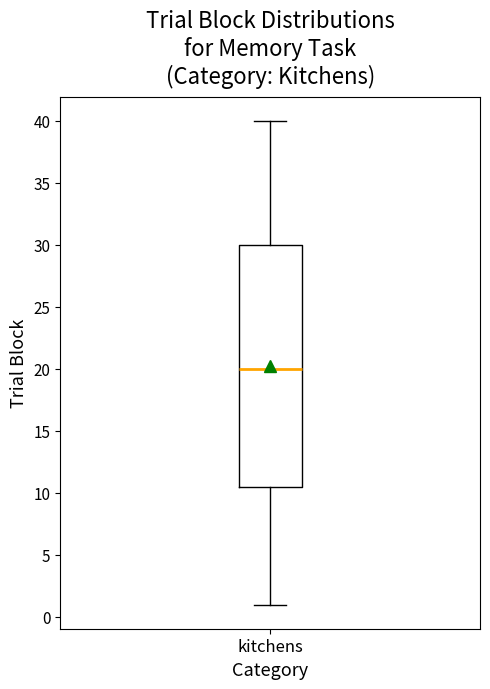

Read this box plot against the y-axis: the position of the median line, the range covered by the box, and the ends of both whiskers. The values are not printed on the chart, so give them approximately, as read against the axis.

median 20.0, box 10.5 to 30.0, whiskers 1.0 to 40.0